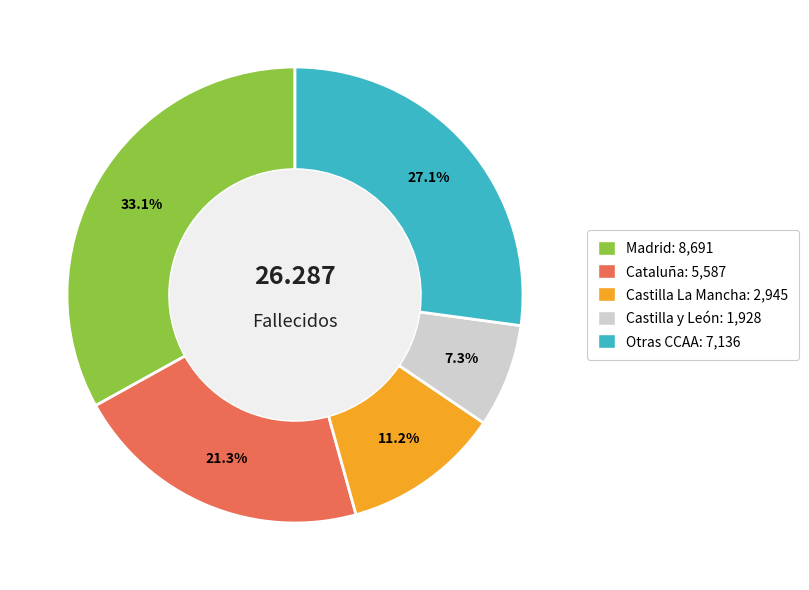

Is there any slice that represents more than half of the pie?

No